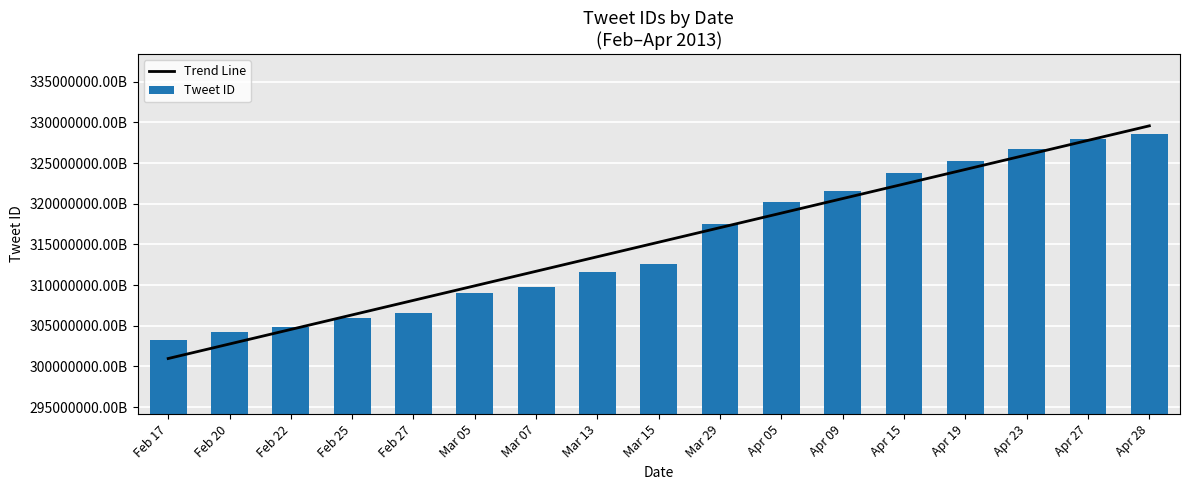

Are the bars horizontal?

No